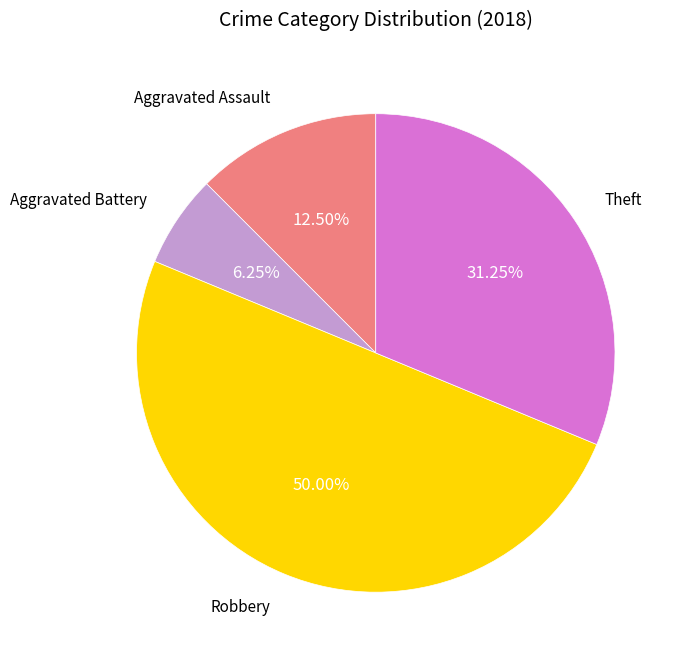

How many slices are in this pie chart?

4